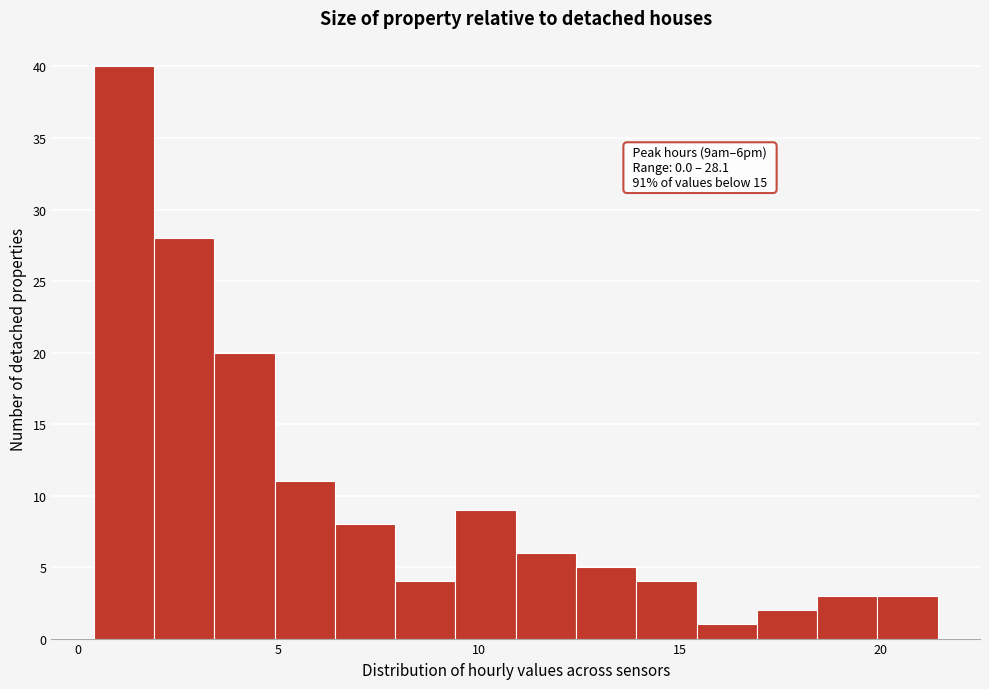

Around what value on the x-axis is the tallest bar? Give the approximate position of its centre, as read against the axis.

1.0